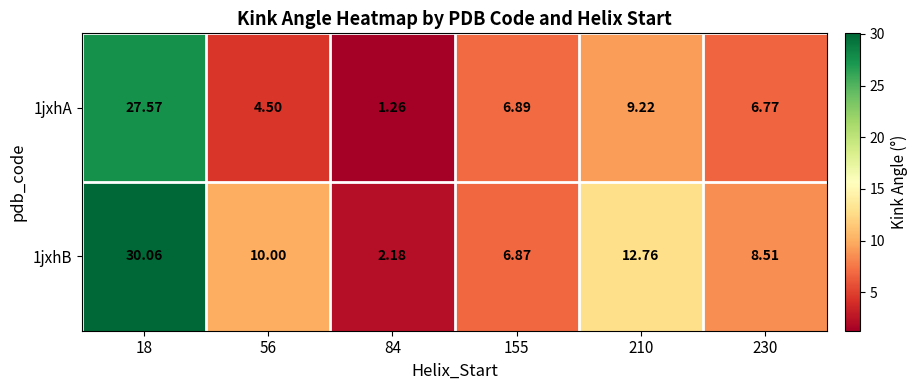

Is the value of 1jxhB at 56 greater than the value of 1jxhA at 84?

Yes